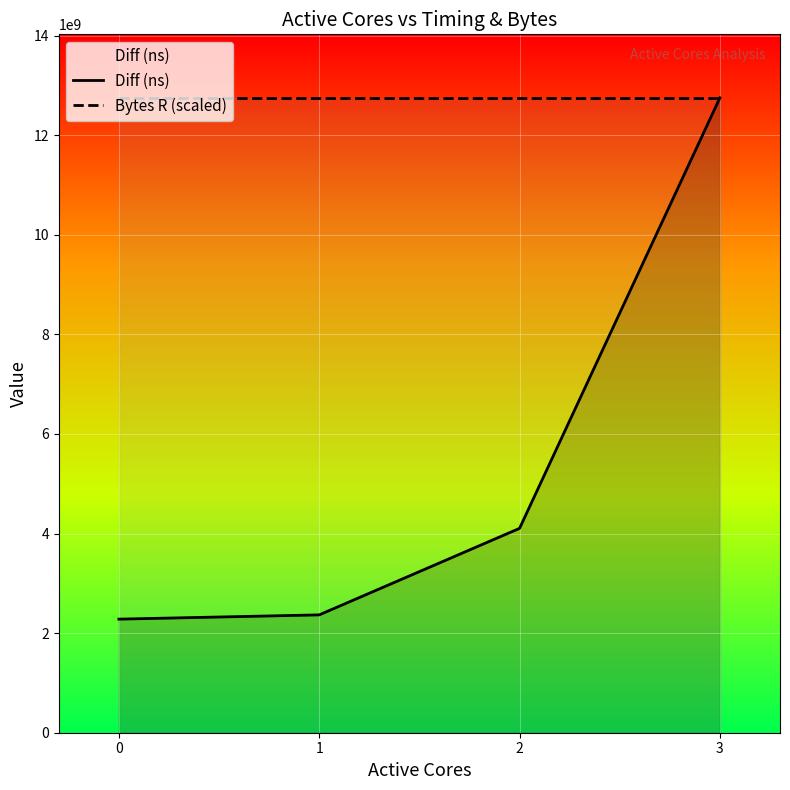

List the series in order of their overall mean, highest first.

Bytes R (scaled), Diff (ns)